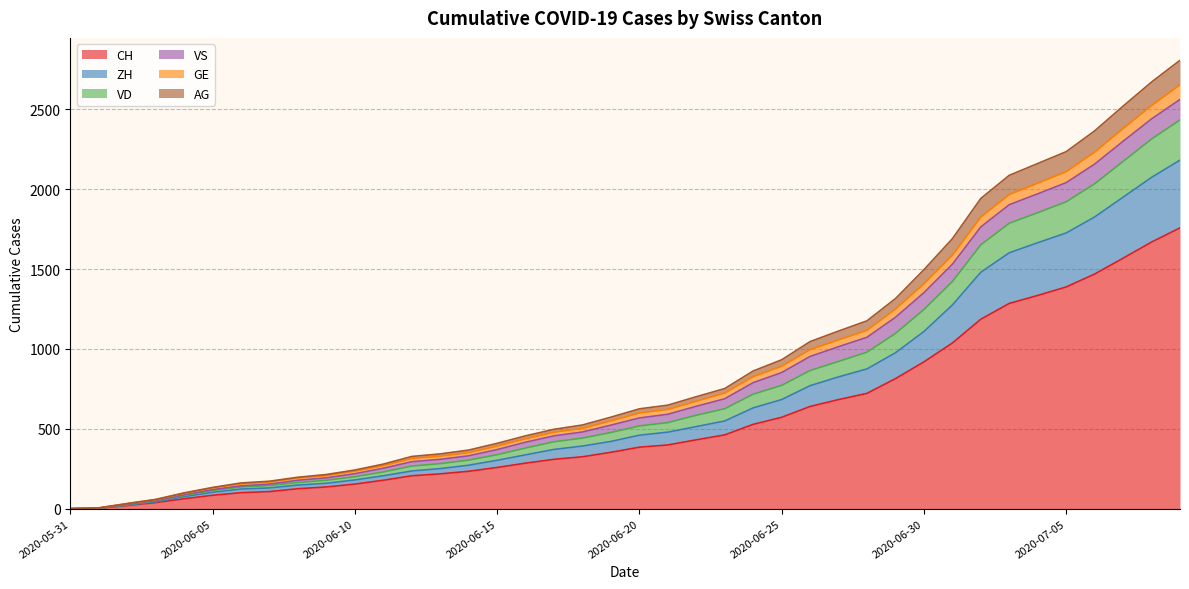

Between 2020-06-23 and 2020-06-14, which is larger?

2020-06-23